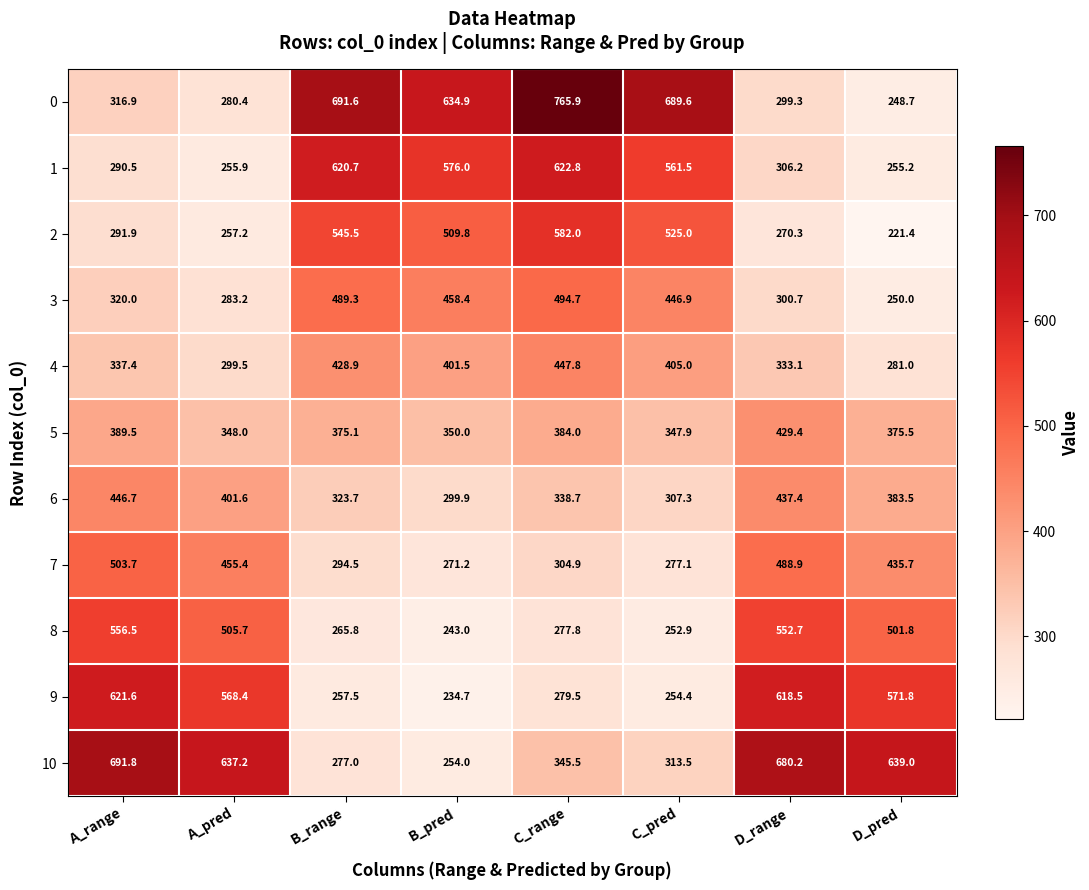

What is the difference between the maximum and minimum values in the 6 series?

146.8